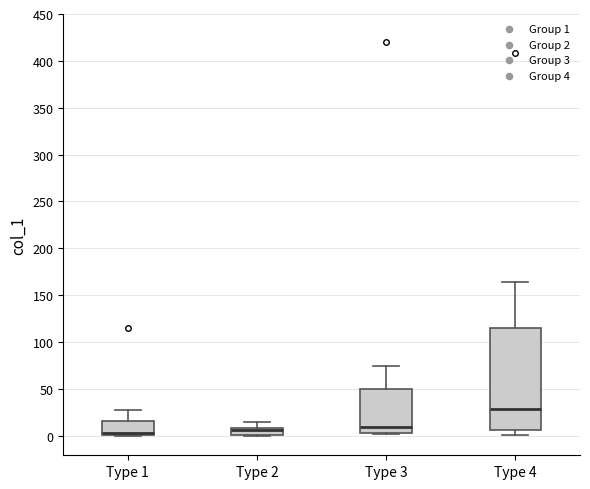

Reading left to right, read every box against the y-axis: the position of its median line, the range the box covers, and the ends of its whiskers. The values are not printed on the chart, so give them approximately, as read against the axis.

Type 1: median 5 (drawn on the box's lower edge), box 0 to 15, whiskers 0 to 25
Type 2: median 5, box 0 to 10, whiskers 0 to 15
Type 3: median 10, box 5 to 50, whiskers 0 to 75
Type 4: median 30, box 5 to 115, whiskers 0 to 165